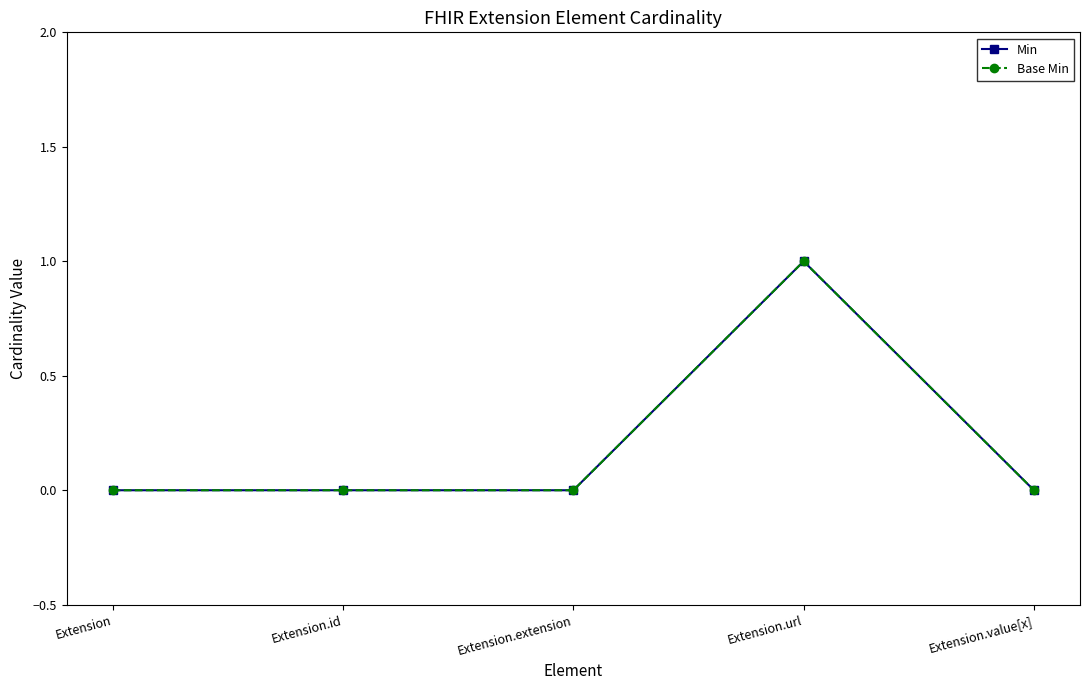

True or false: Min has a value of 0 at Extension.id.

True